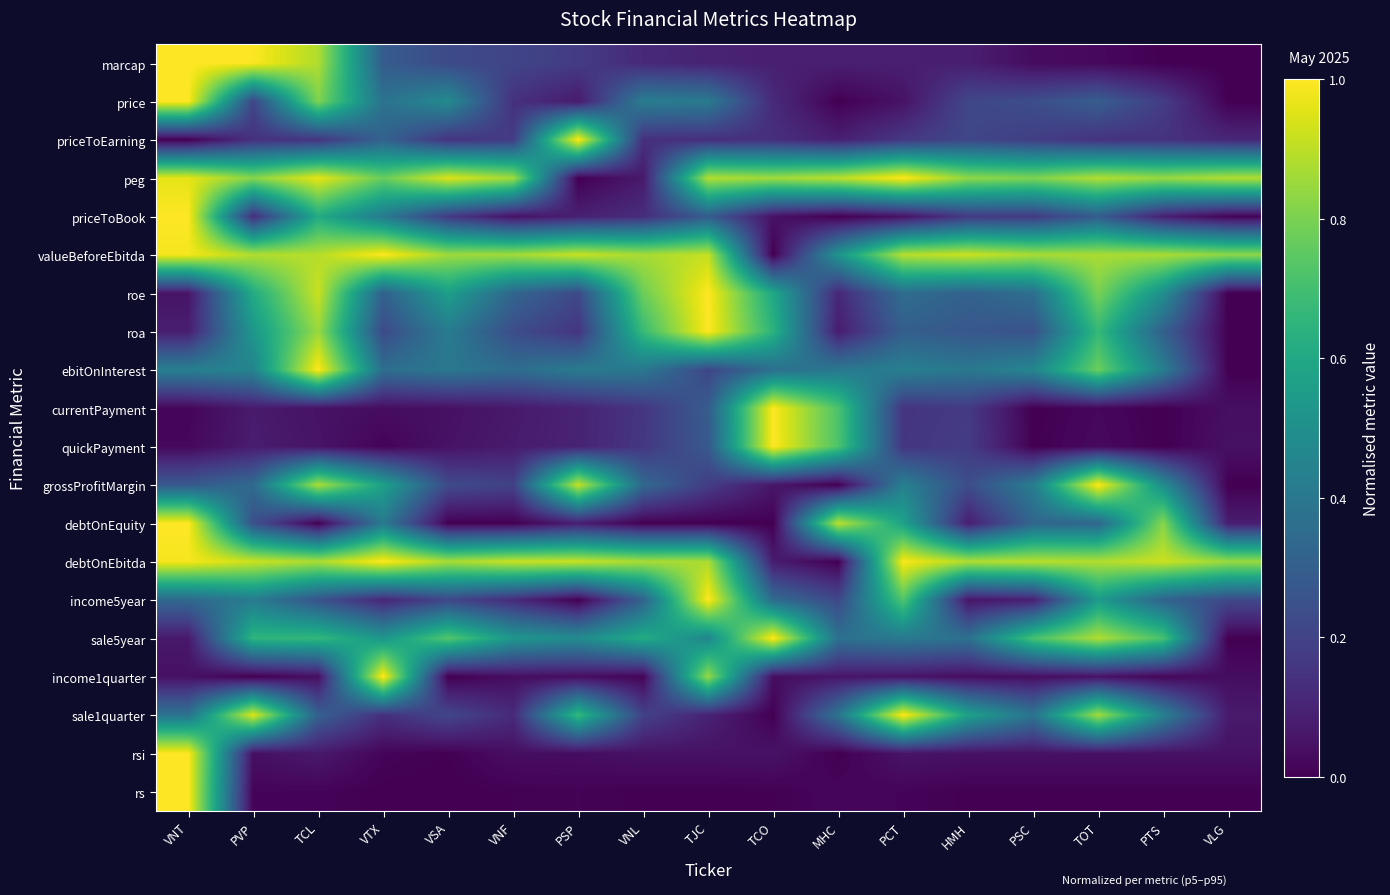

Rank the series at VLG from lowest to highest value.

marcap, price, roe, roa, ebitOnInterest, grossProfitMargin, sale5year, rs, priceToBook, income1quarter, currentPayment, quickPayment, rsi, sale1quarter, debtOnEquity, priceToEarning, income5year, valueBeforeEbitda, debtOnEbitda, peg